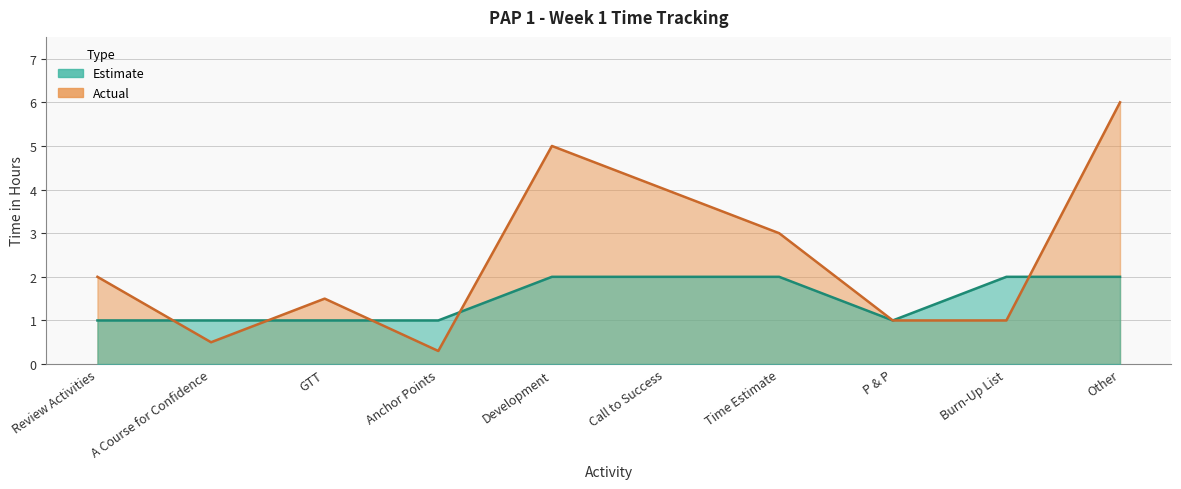

The value of Actual at P & P is 1.0. True or false?

True